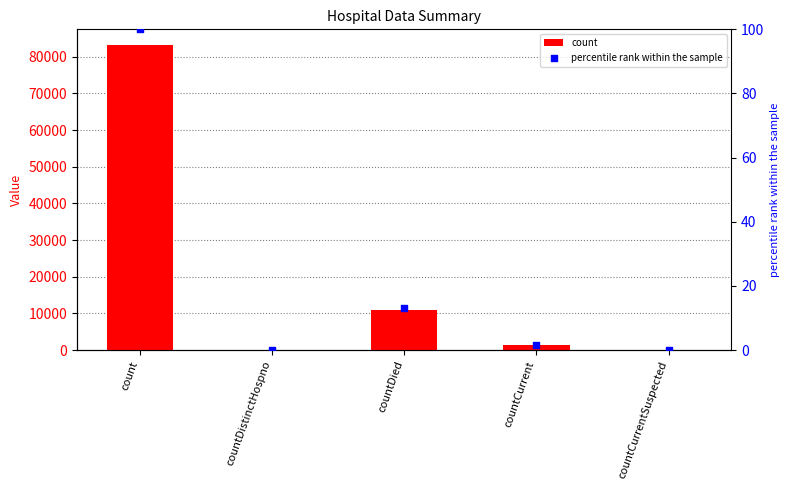

At how many categories does at least one series exceed 10045?

2